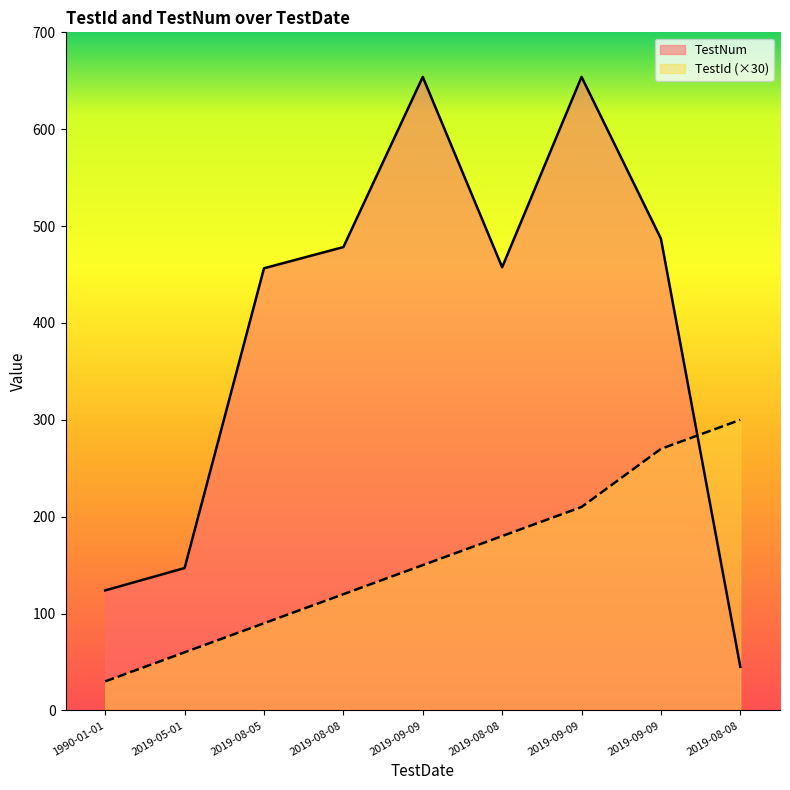

At which category is the sum across all series the highest?

2019-09-09